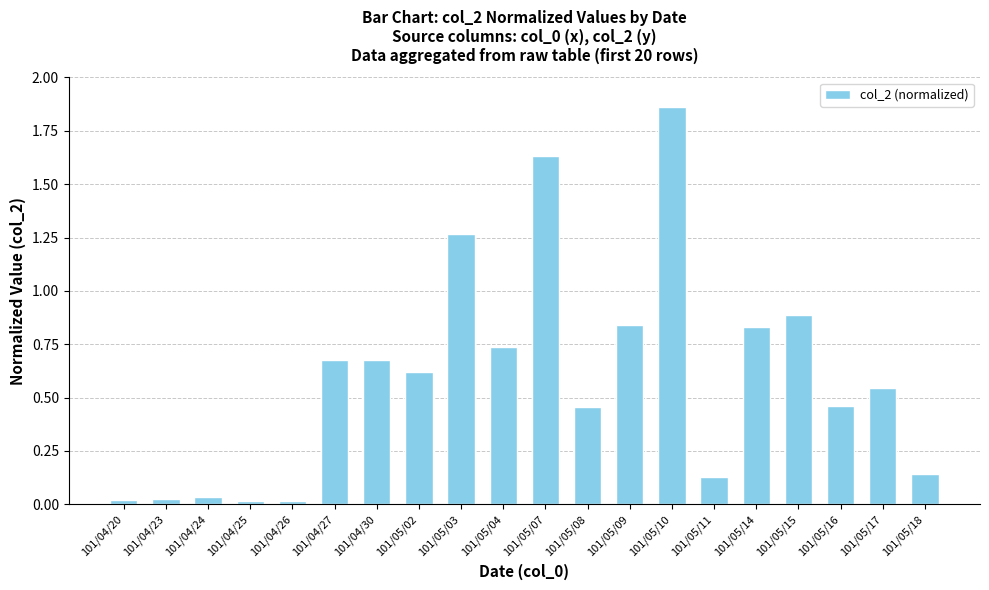

Is it true that the value at 101/05/02 is 0.6?

True